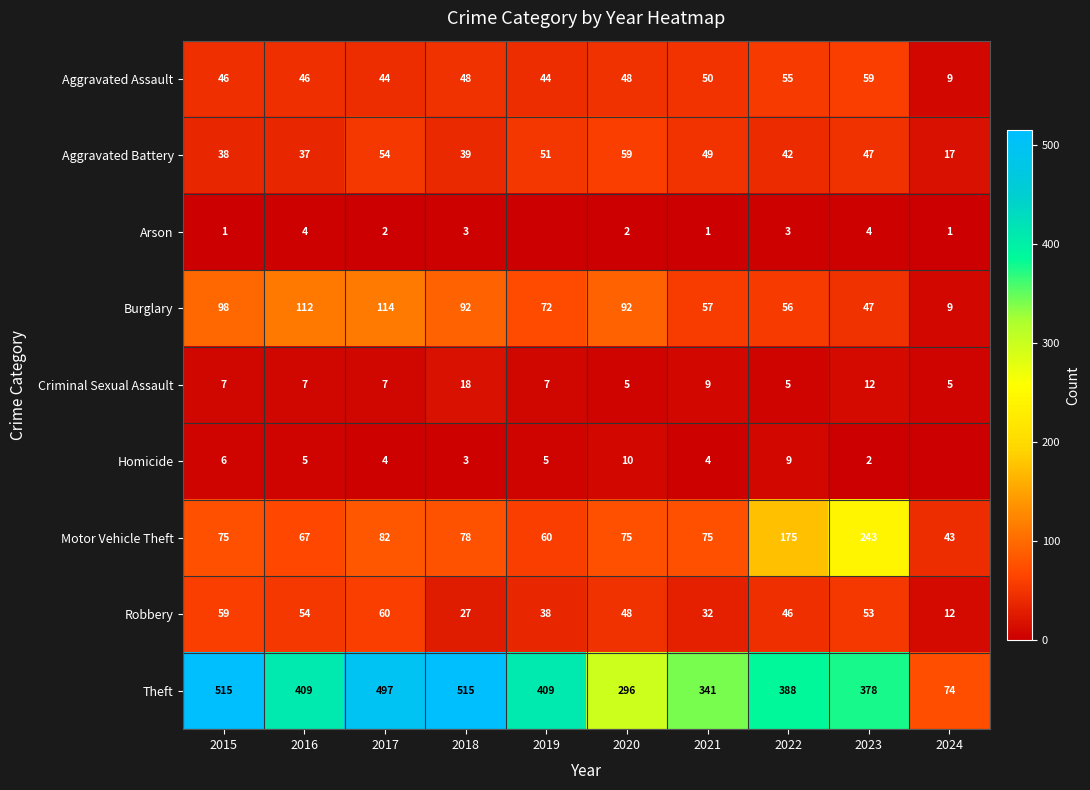

List the labels in order of Robbery value, smallest first.

2024, 2018, 2021, 2019, 2022, 2020, 2023, 2016, 2015, 2017